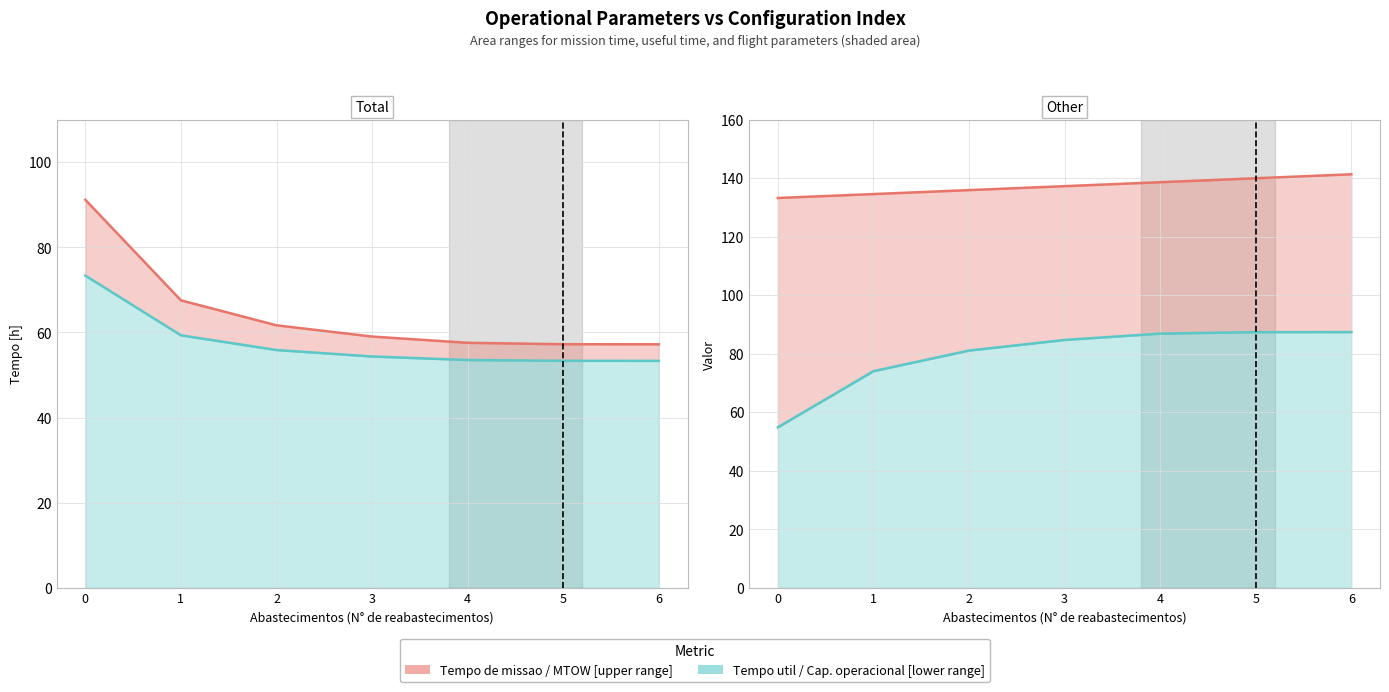

How many values in the Capacidade operacional [ha/h] series are below 84?

3